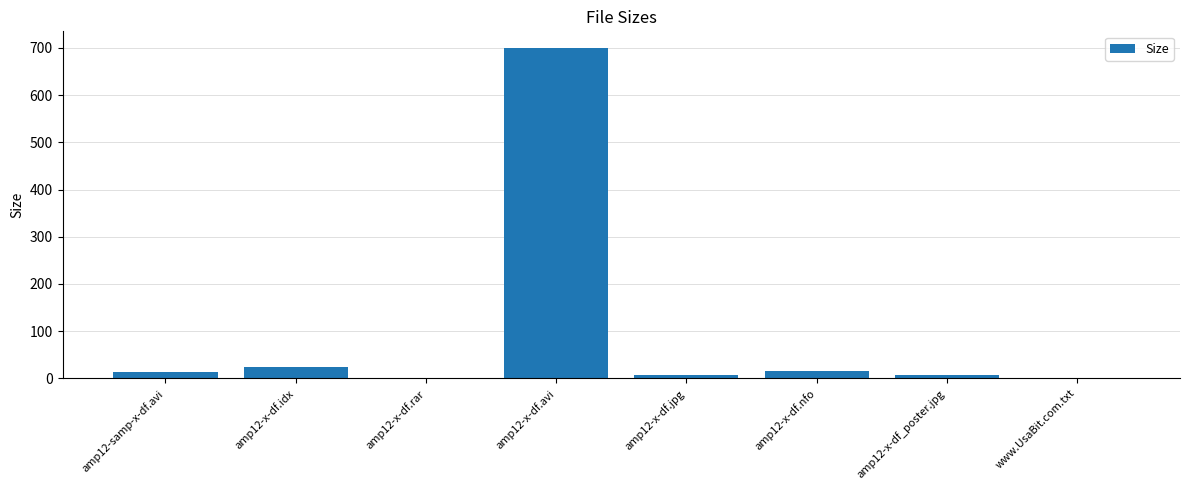

What is the sum of all values?

770.6